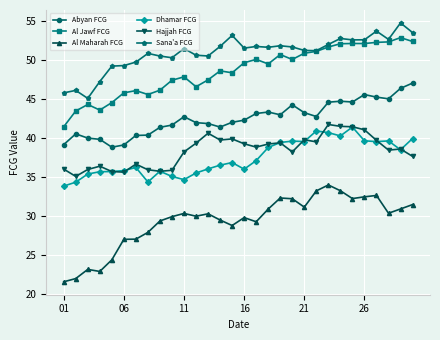

True or false: Dhamar FCG has more than 1 interior local peaks.

True